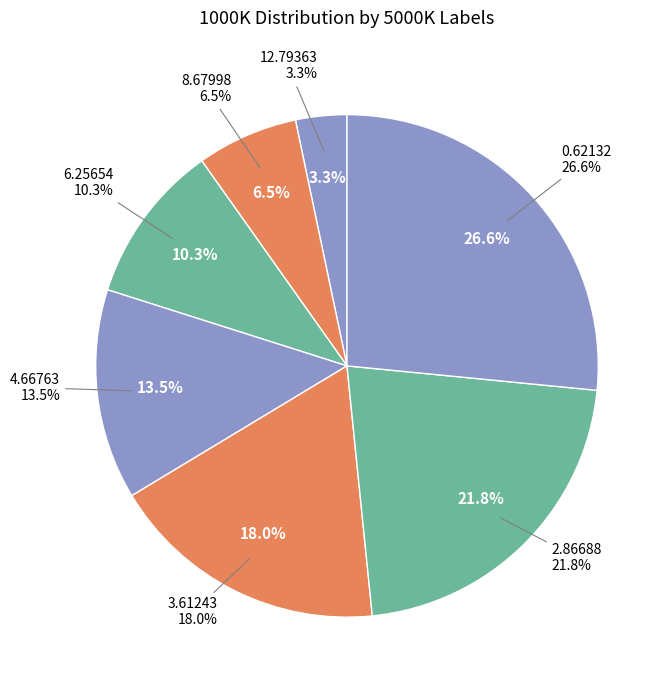

Which slice is the largest?

0.62132